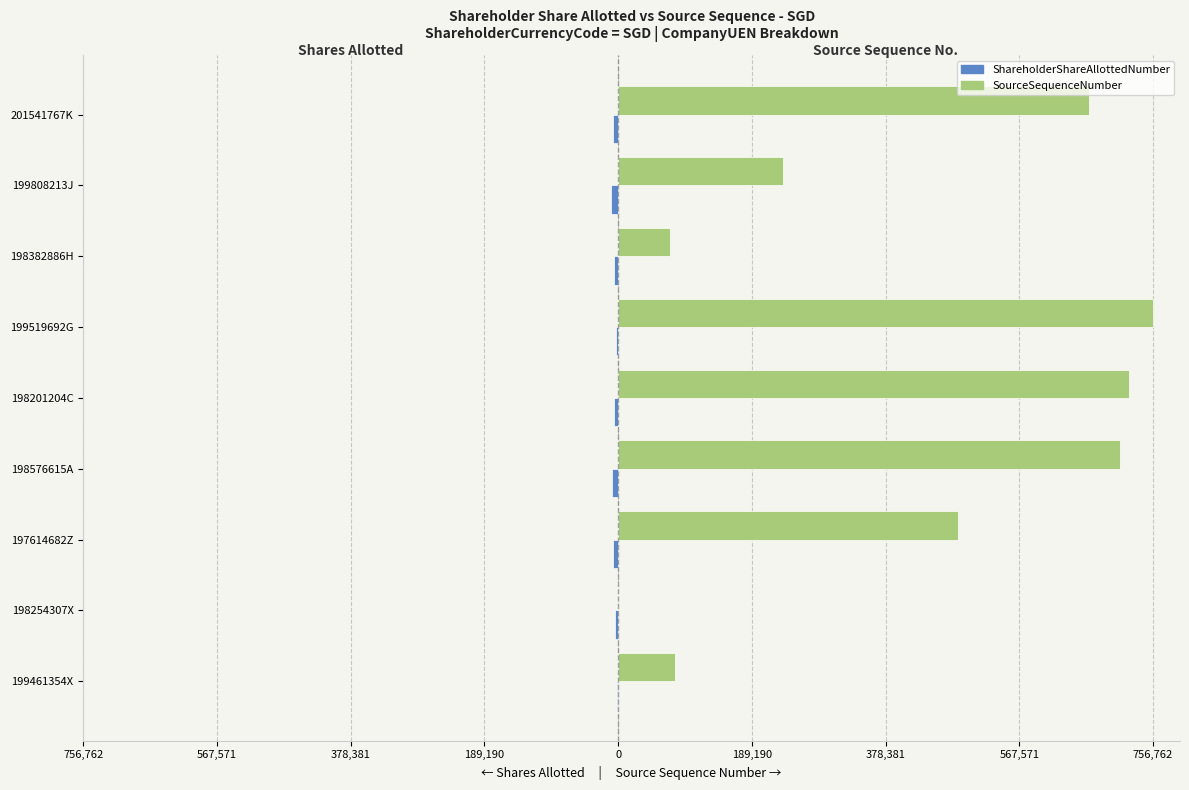

How many data points does each series have?

9